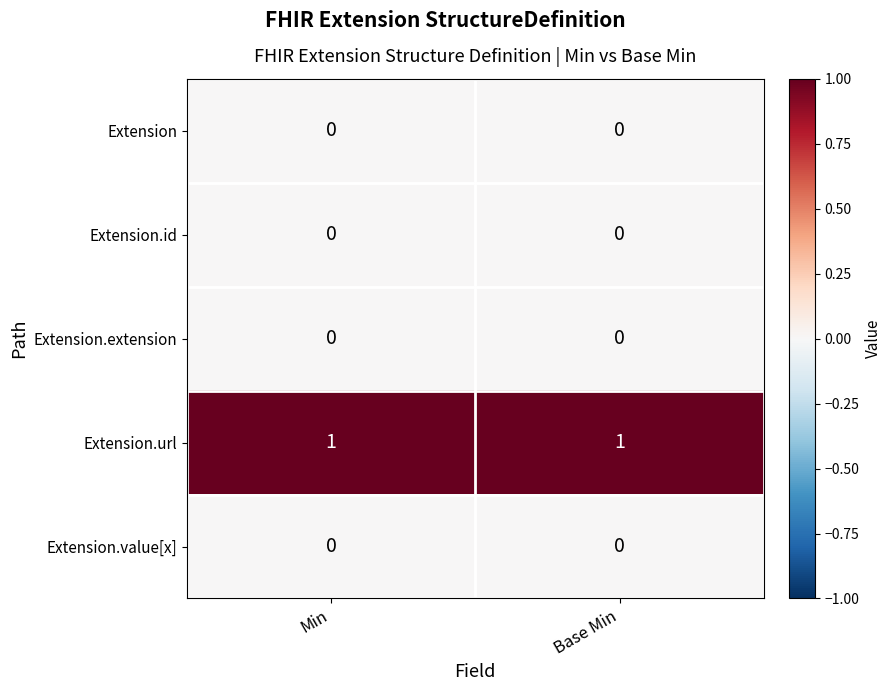

Reading left to right, what are all the values shown in this chart?

Extension: Min=0	Base Min=0
Extension.id: Min=0	Base Min=0
Extension.extension: Min=0	Base Min=0
Extension.url: Min=1	Base Min=1
Extension.value[x]: Min=0	Base Min=0